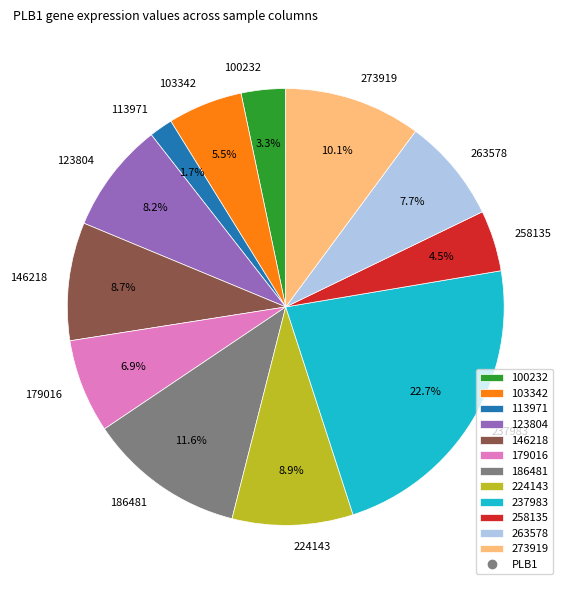

To the nearest percent, what percentage of the pie is 263578?

8%